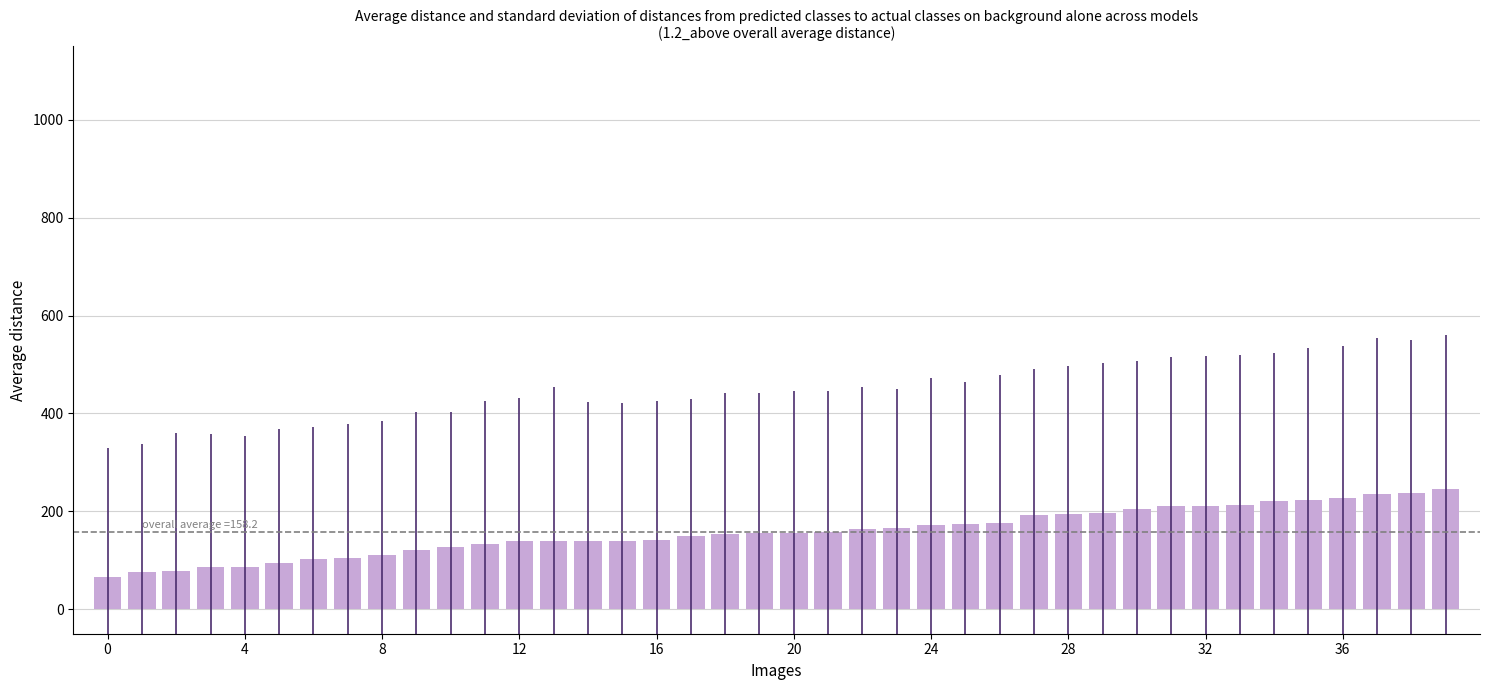

What is the smallest value displayed?

66.4